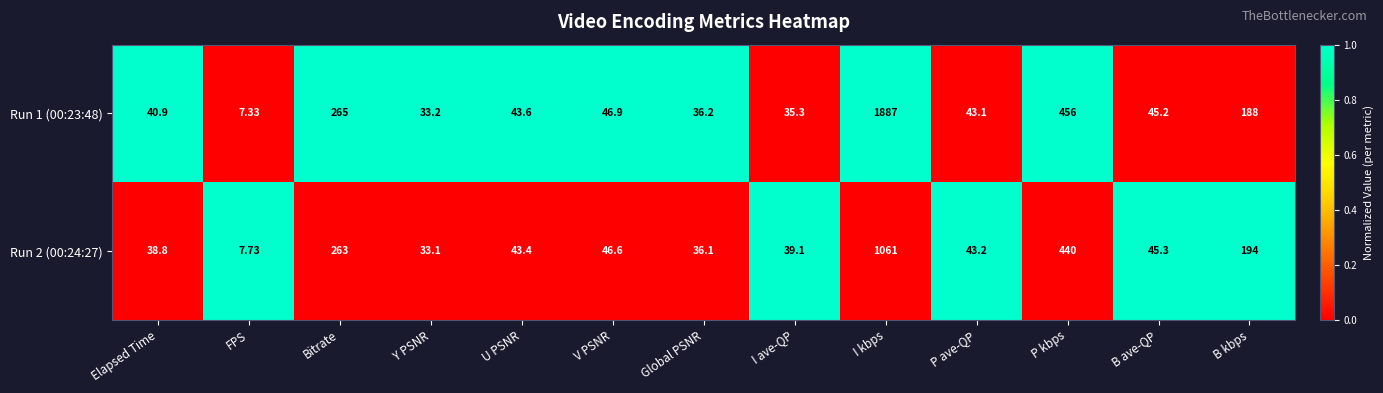

Which series changed the most between Bitrate and V PSNR?

Run 1 (00:23:48)